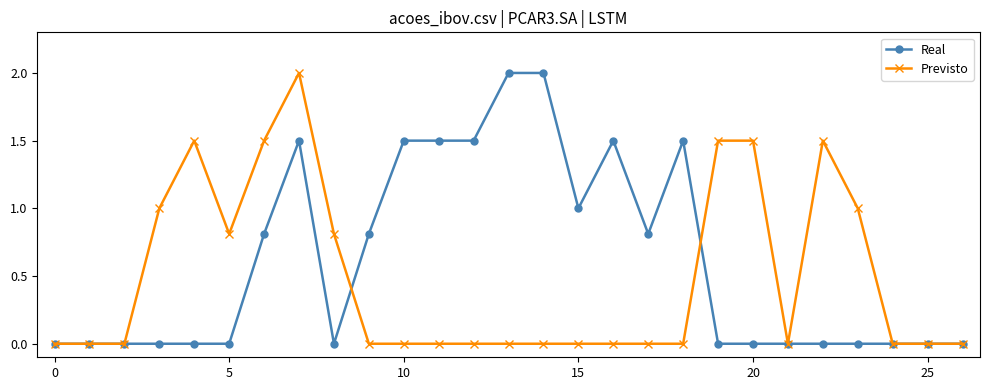

Which series has the largest total across all categories?

Real